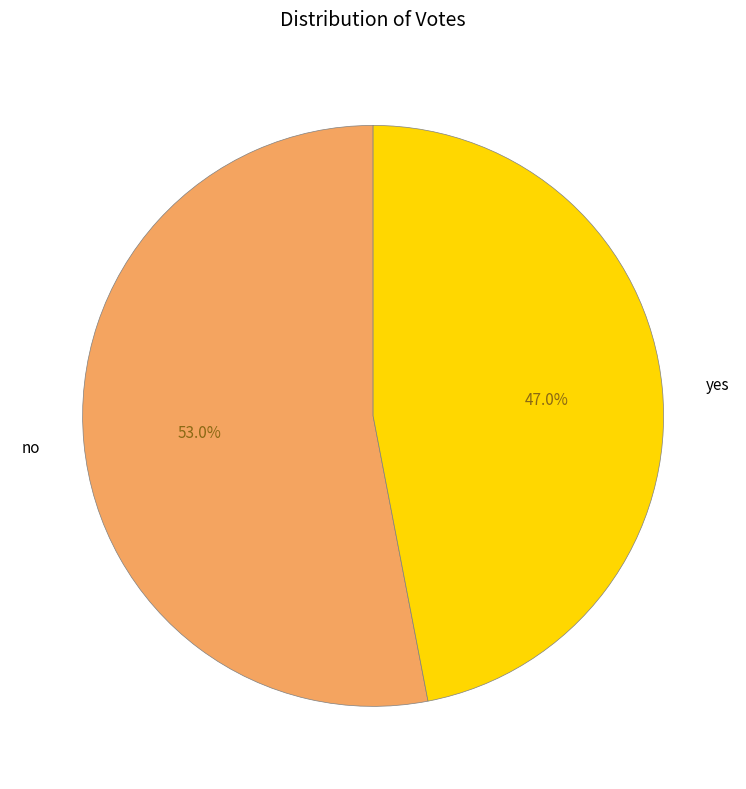

Count the number of slices in the pie.

2